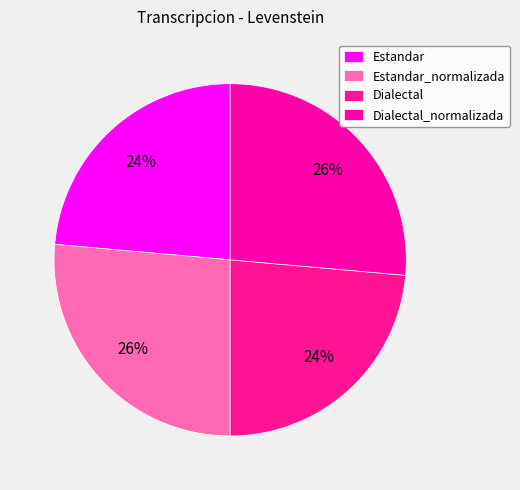

Which category has the smallest portion of the pie?

Estandar